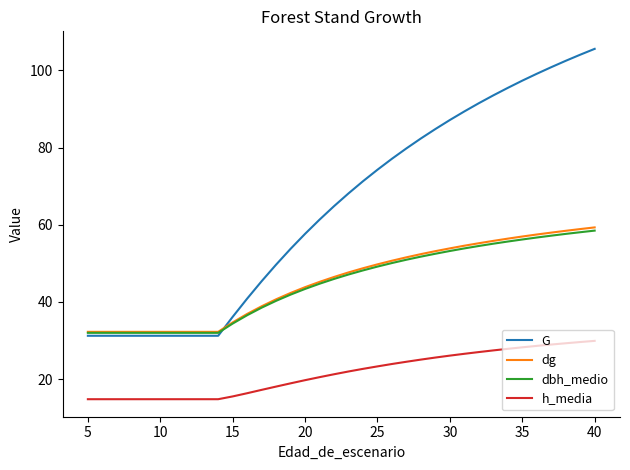

True or false: dbh_medio and h_media intersect in this chart.

False